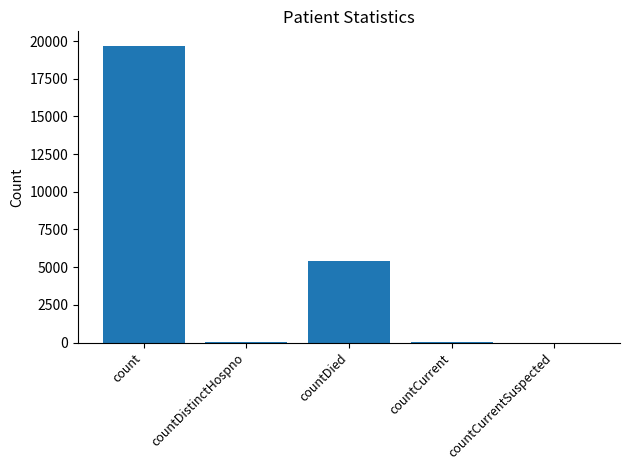

The value at countDied is 9681. True or false?

False